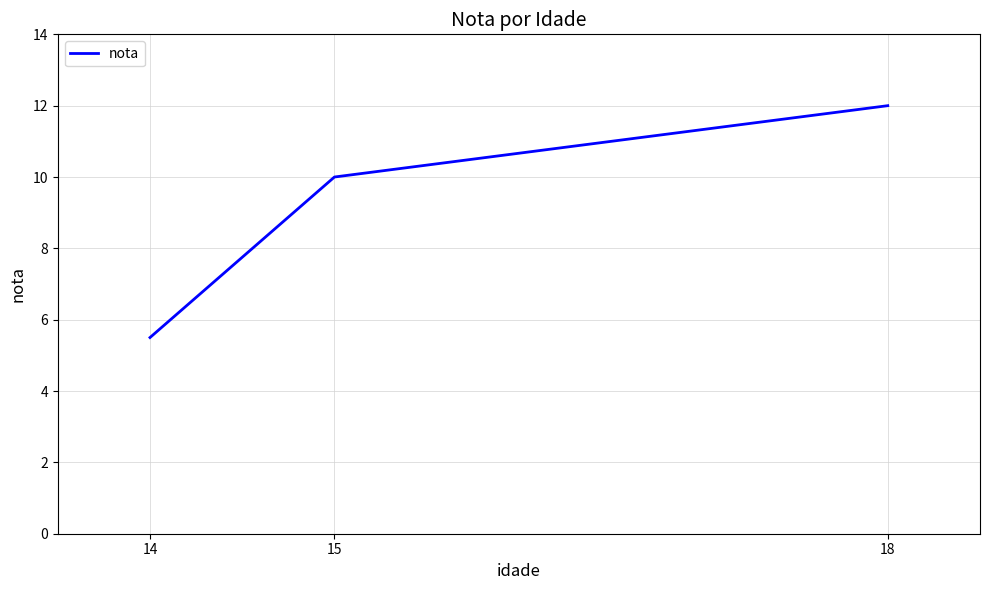

List the labels in order of value, smallest first.

14, 15, 18